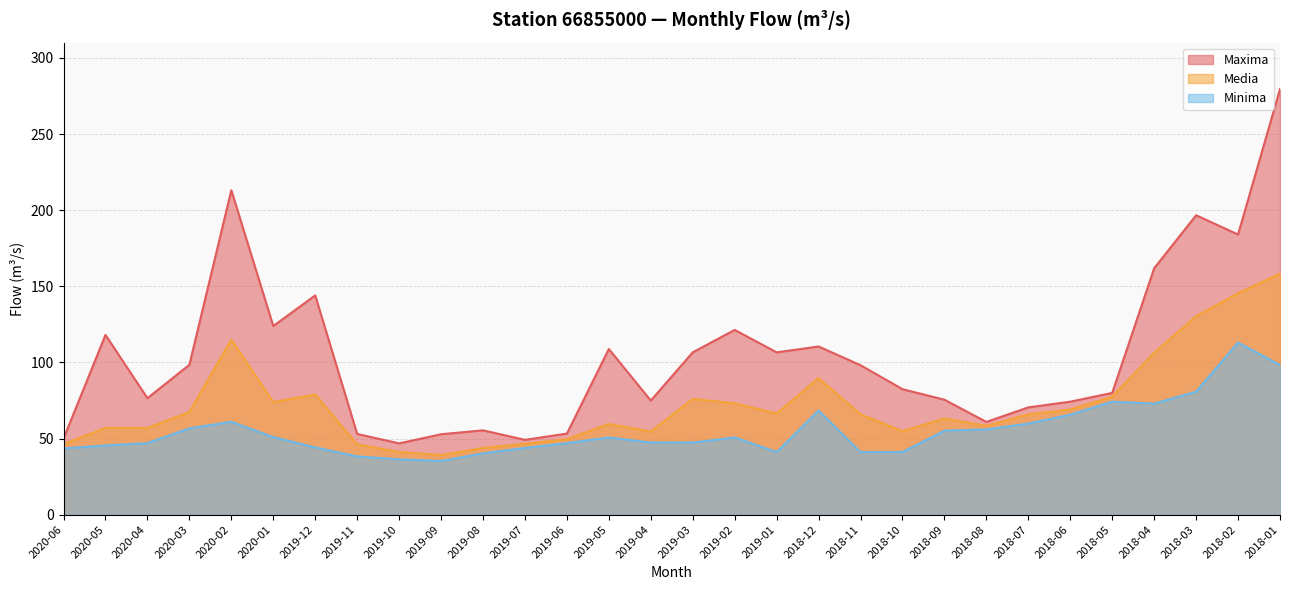

True or false: Media and Minima cross at least once.

False